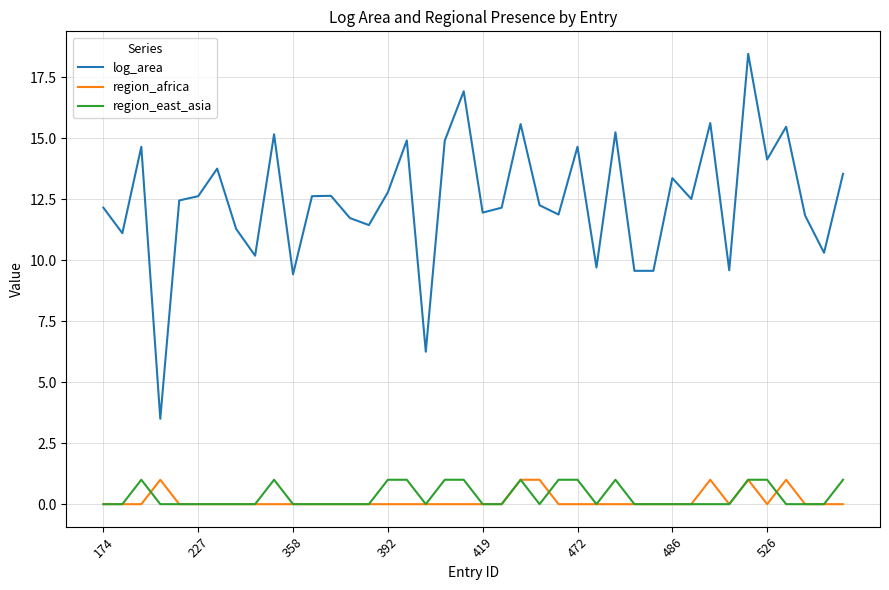

Which series has the widest spread of values?

log_area